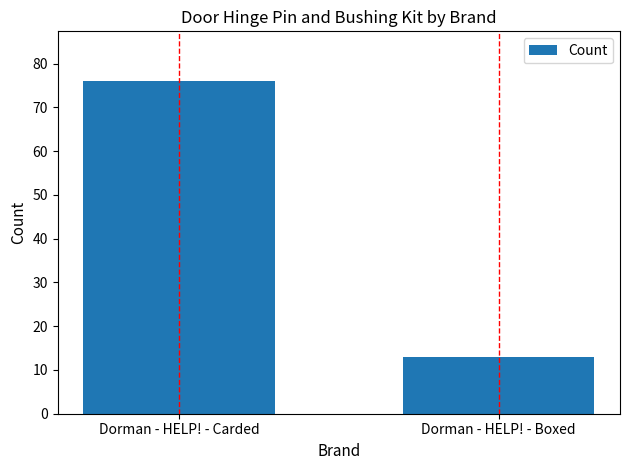

What is the value of the 2nd bar from the left?

13